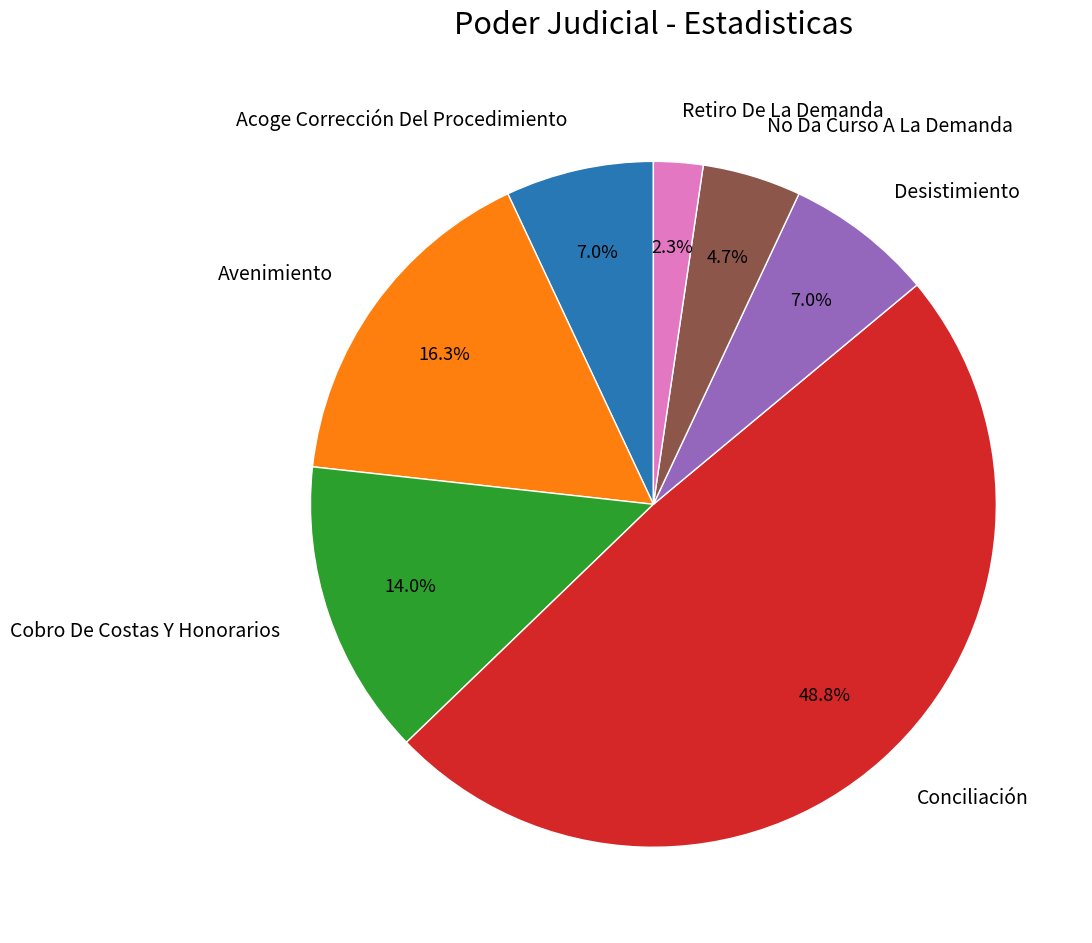

Is there any slice that represents more than half of the pie?

No